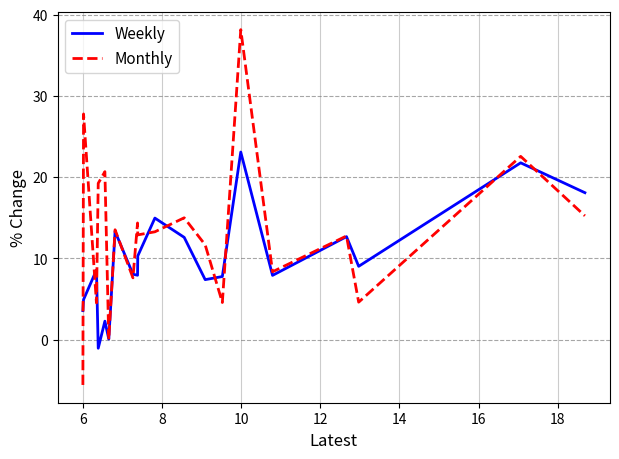

Rank the series by their average value, from highest to lowest.

Monthly, Weekly